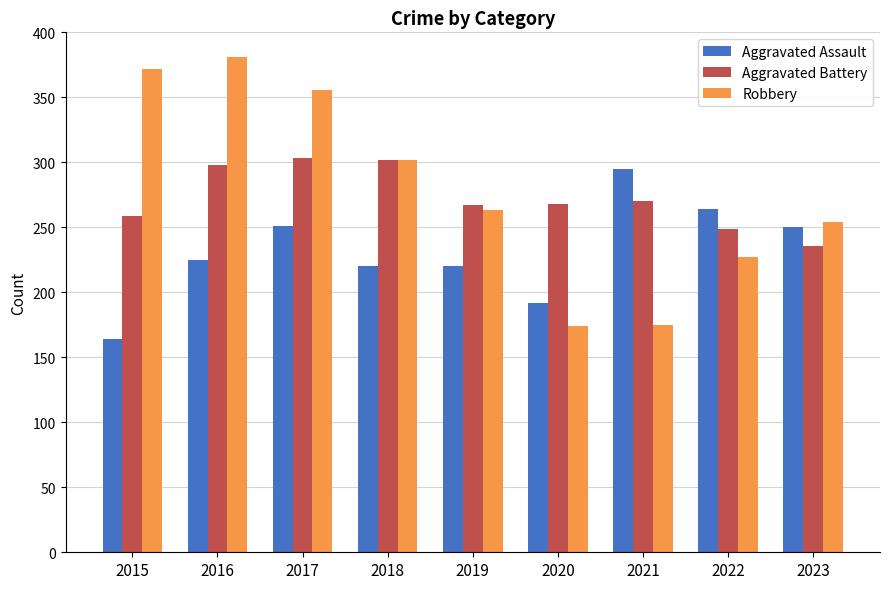

The Aggravated Assault series shows 164 at 2015. True or false?

True